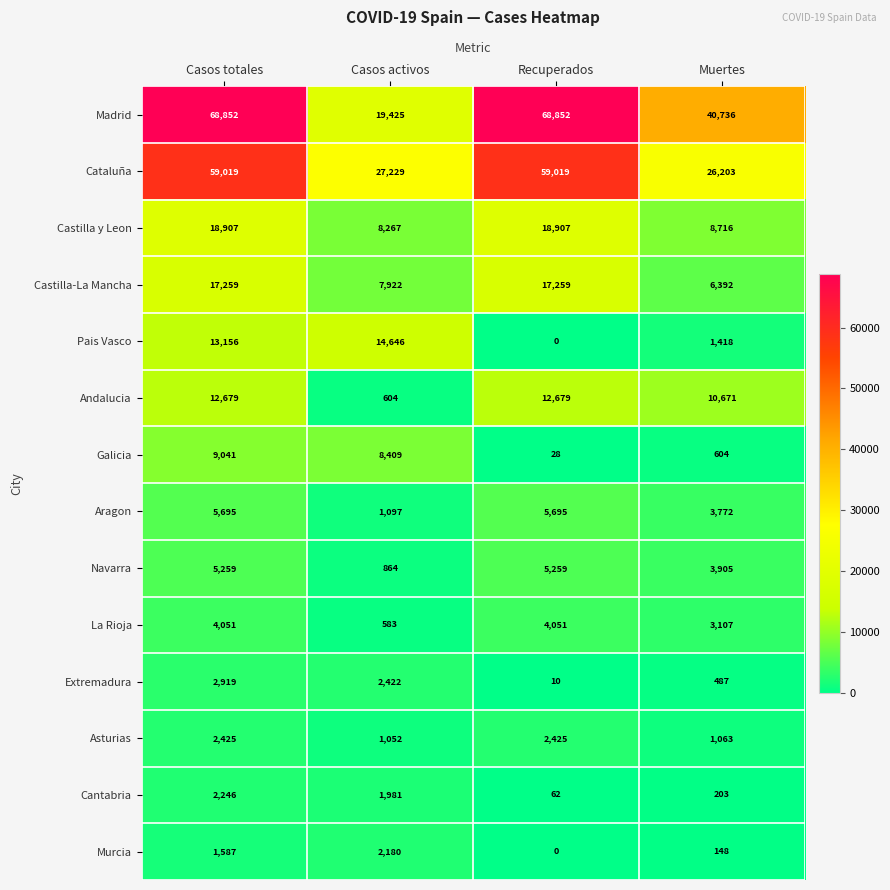

How many data points does each series have?

4